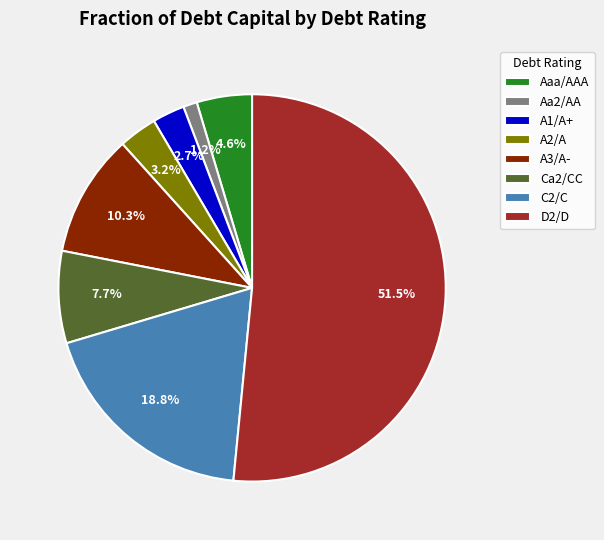

Which category has the biggest portion of the pie?

D2/D